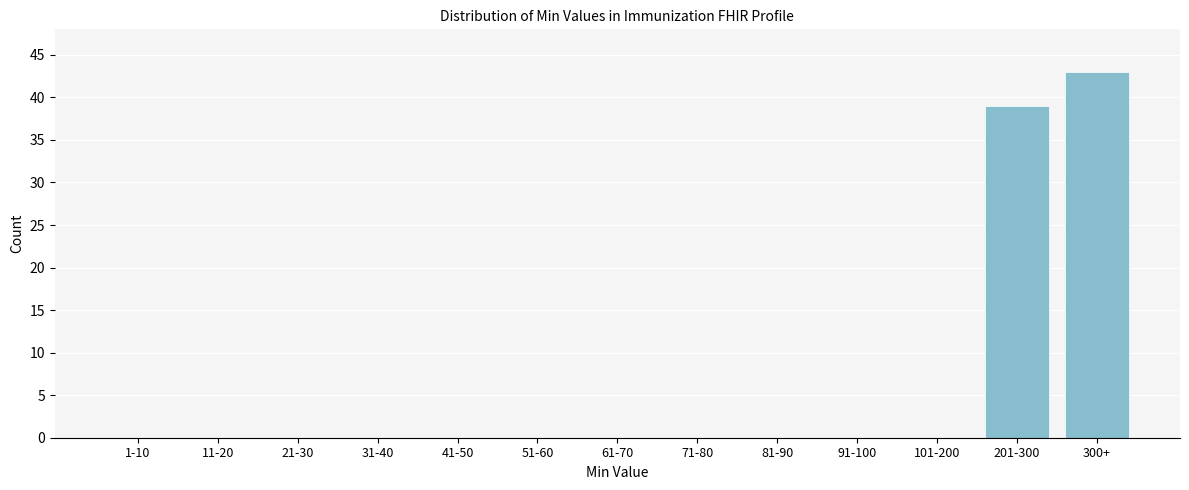

Reading left to right, what are all the values shown in this chart?

1-10=0	11-20=0	21-30=0	31-40=0	41-50=0	51-60=0	61-70=0	71-80=0	81-90=0	91-100=0	101-200=0	201-300=39	300+=43